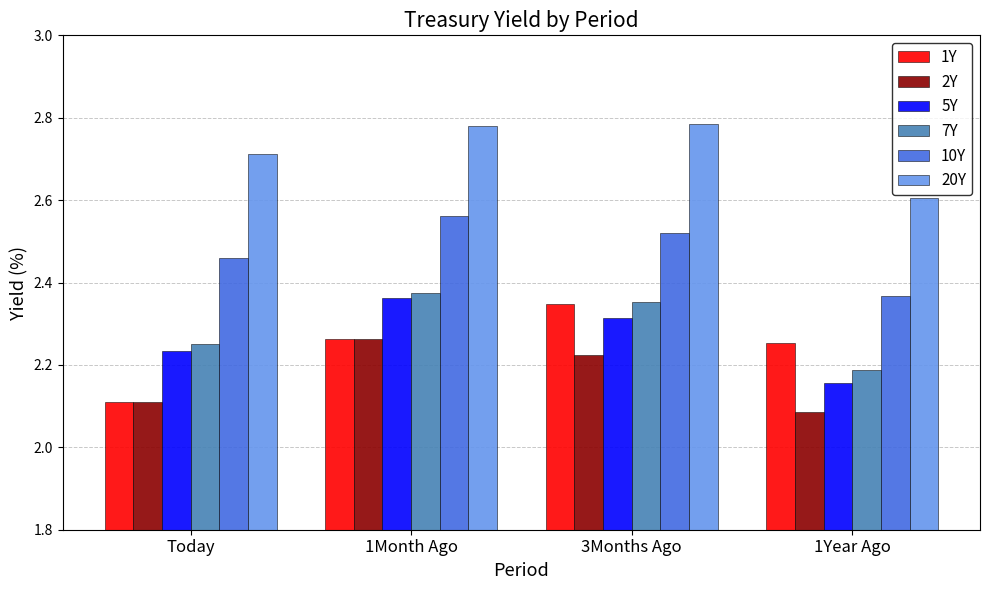

Count the 2Y values in the range 2 to 3.

4